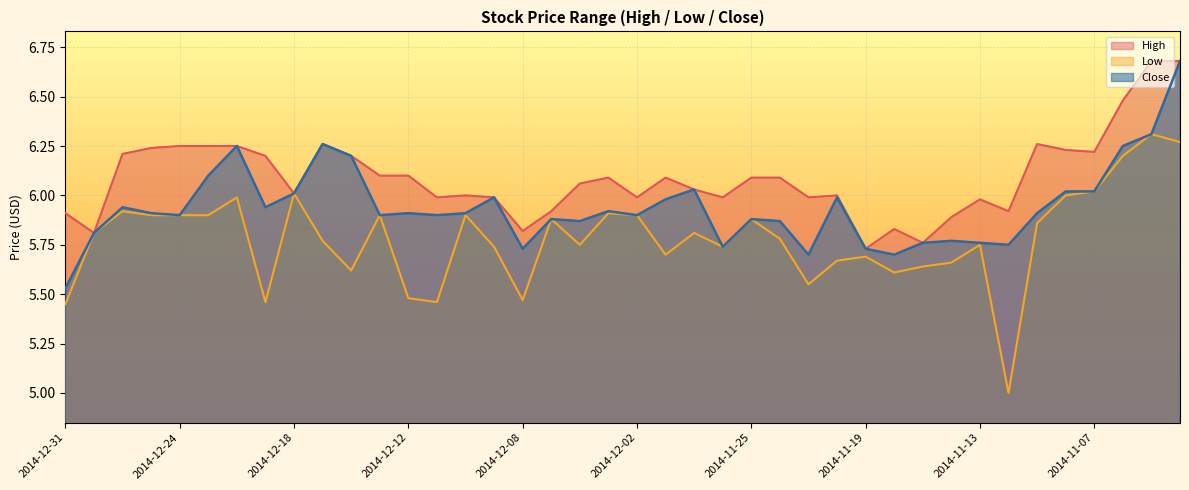

Reading left to right, list all the values displayed in this chart.

High: 5.9	5.8	6.2	6.2	6.2	6.2	6.2	6.2	6.0	6.3	6.2	6.1	6.1	6.0	6.0	6.0	5.8	5.9	6.1	6.1	6.0	6.1	6.0	6.0	6.1	6.1	6.0	6.0	5.7	5.8	5.8	5.9	6.0	5.9	6.3	6.2	6.2	6.5	6.7	6.7
Low: 5.5	5.8	5.9	5.9	5.9	5.9	6.0	5.5	6.0	5.8	5.6	5.9	5.5	5.5	5.9	5.7	5.5	5.9	5.8	5.9	5.9	5.7	5.8	5.7	5.9	5.8	5.5	5.7	5.7	5.6	5.6	5.7	5.8	5.0	5.9	6.0	6.0	6.2	6.3	6.3
Close: 5.5	5.8	5.9	5.9	5.9	6.1	6.2	5.9	6.0	6.3	6.2	5.9	5.9	5.9	5.9	6.0	5.7	5.9	5.9	5.9	5.9	6.0	6.0	5.7	5.9	5.9	5.7	6.0	5.7	5.7	5.8	5.8	5.8	5.8	5.9	6.0	6.0	6.2	6.3	6.7